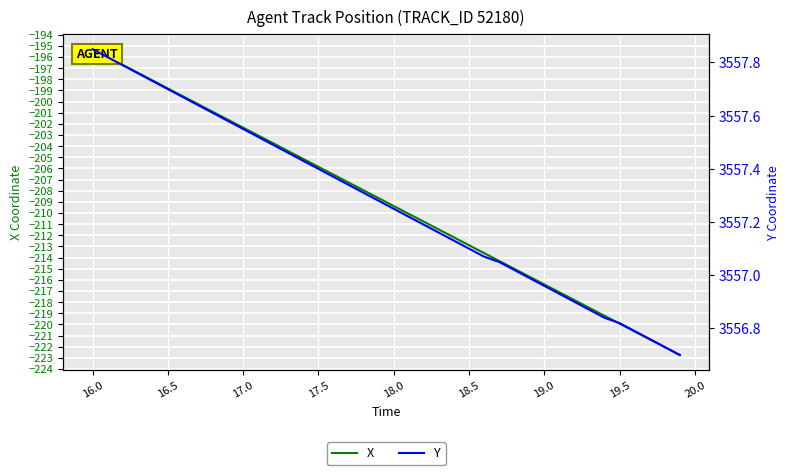

The X series shows -117.8 at 16.0. True or false?

False